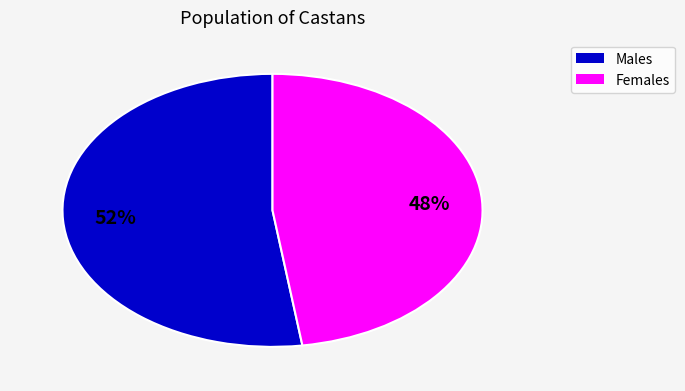

What is the majority slice?

Males